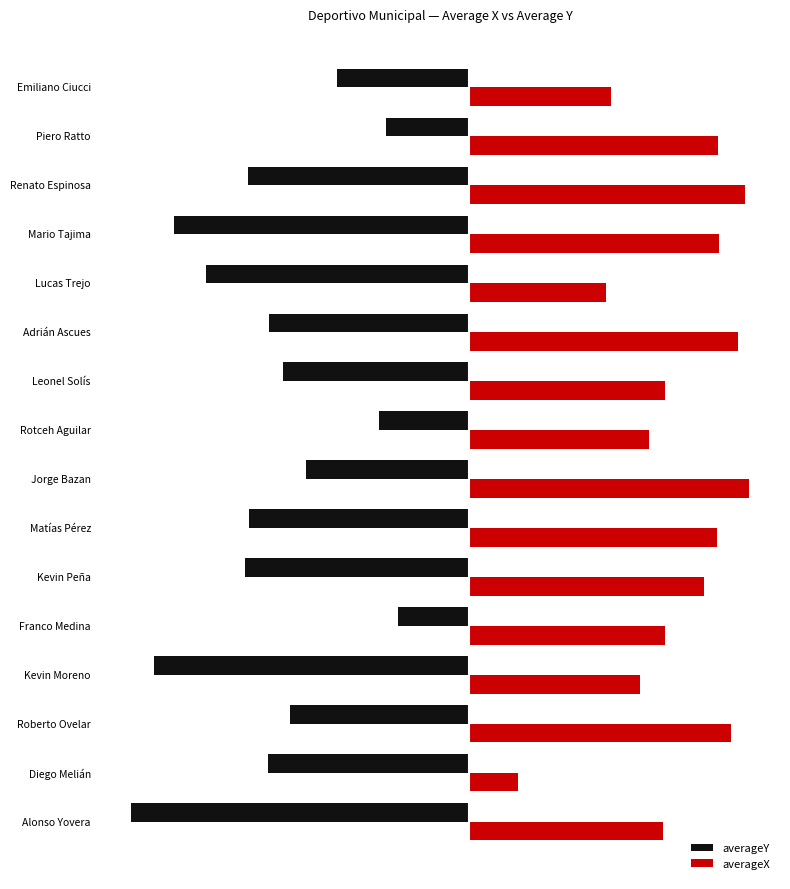

What is the value of the averageY bar at the 8th from the left?

-22.2